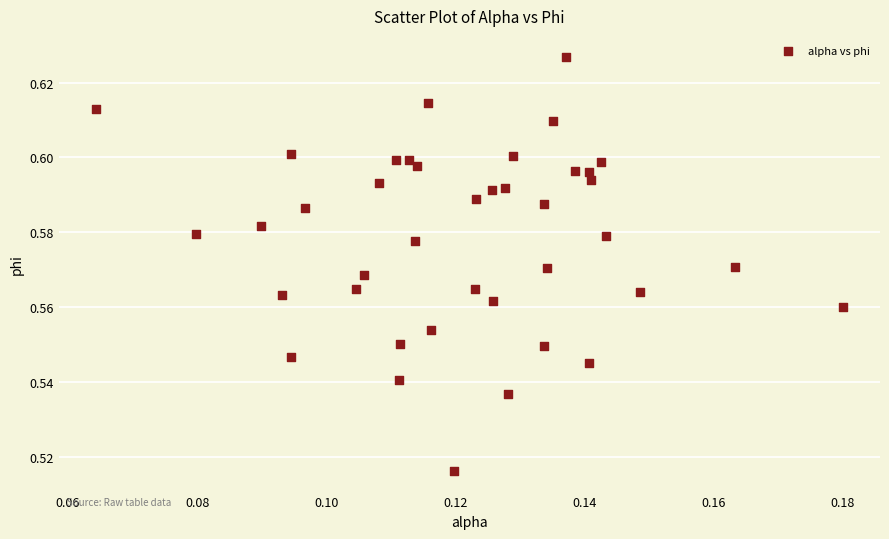

How many data points are displayed?

40